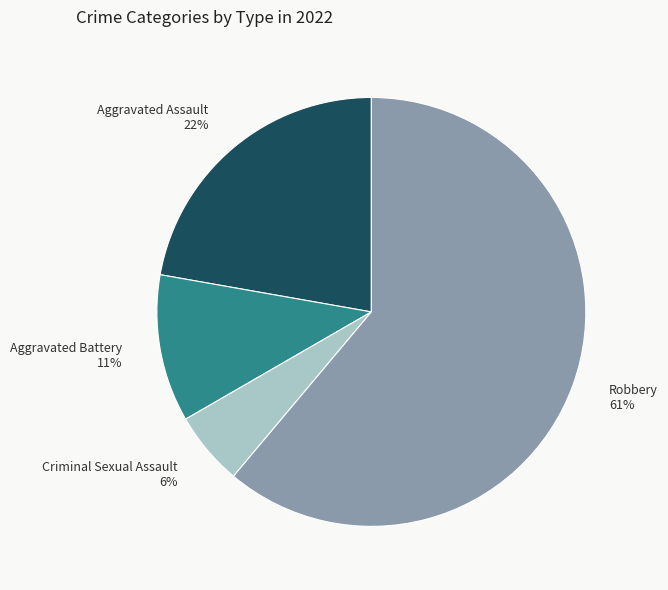

Which category has the biggest portion of the pie?

Robbery